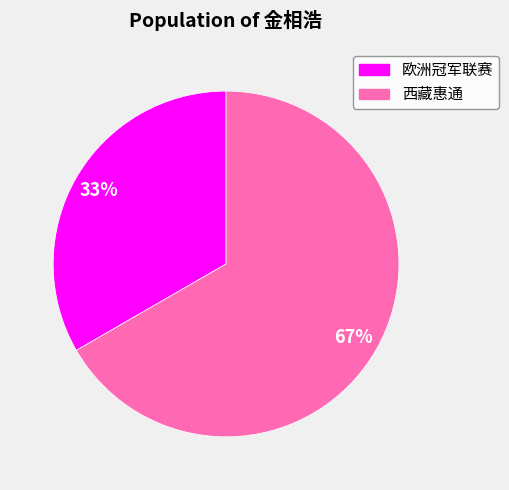

What is the ratio of the value at 欧洲冠军联赛 to the value at 西藏惠通?

0.5